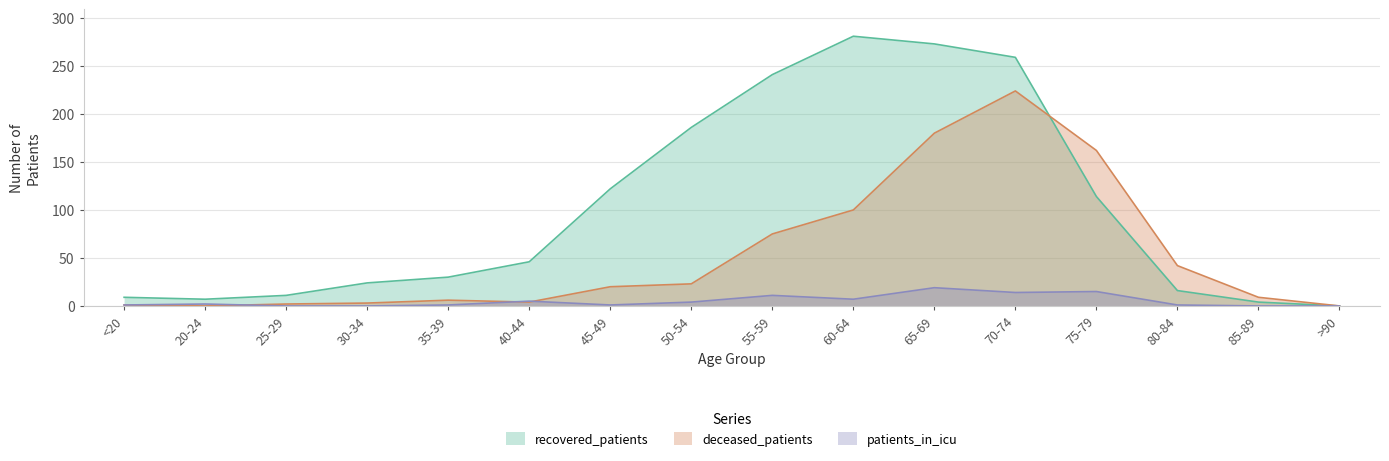

List the series in order of their peak value, highest first.

recovered_patients, deceased_patients, patients_in_icu